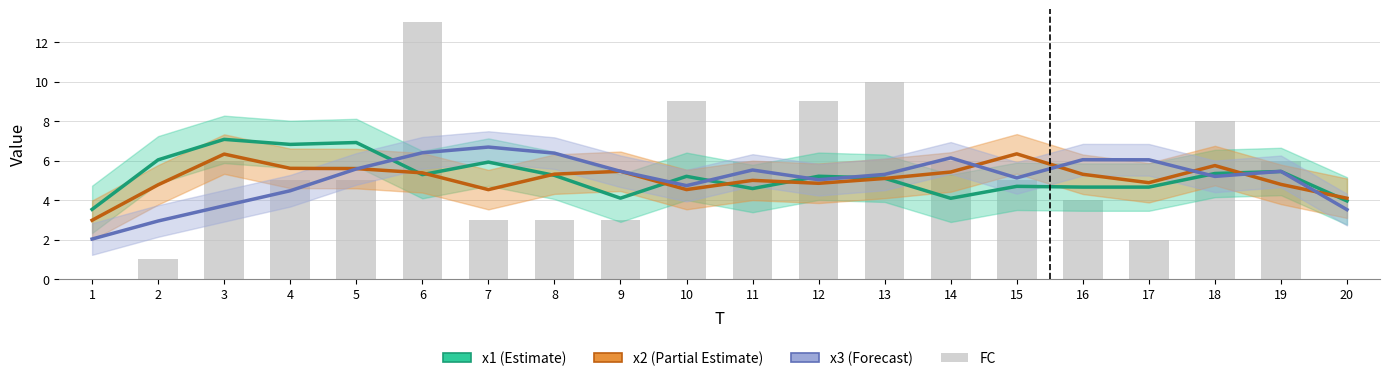

What is the maximum value shown in the chart?

13.0